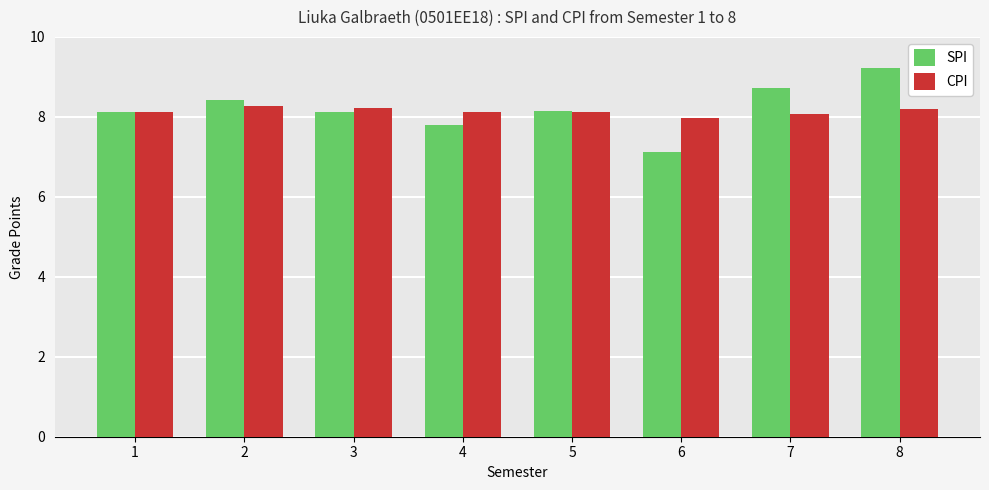

Between 1 and 4, which series saw the biggest shift?

SPI